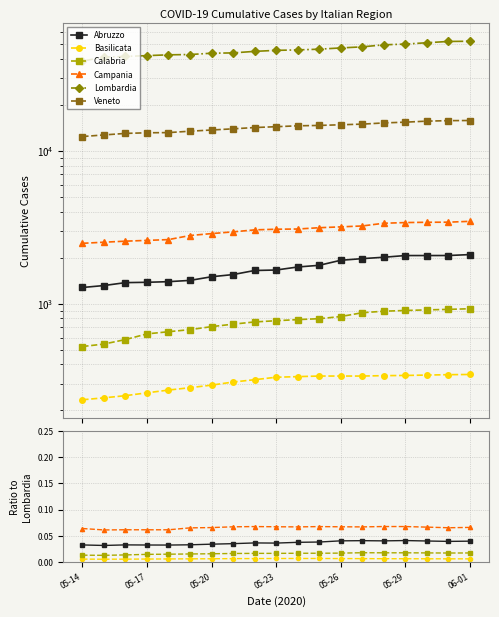

True or false: Veneto and Calabria intersect in this chart.

False